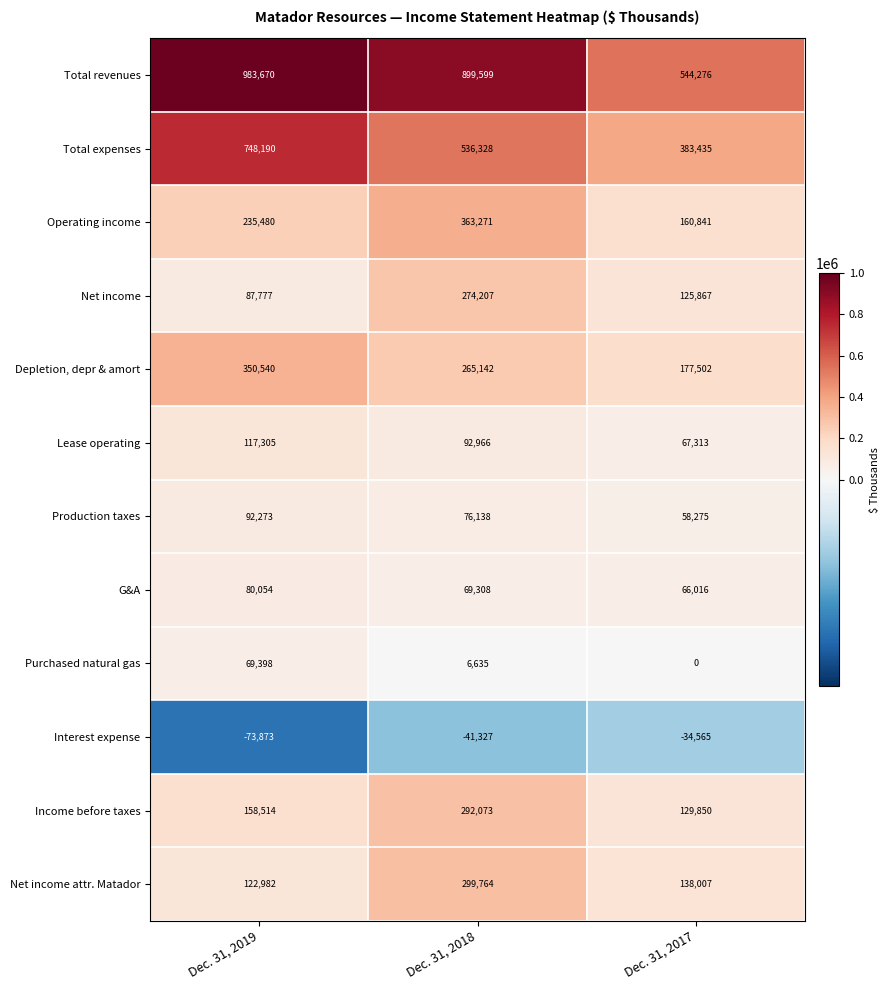

Read the G&A value at Dec. 31, 2017.

66016